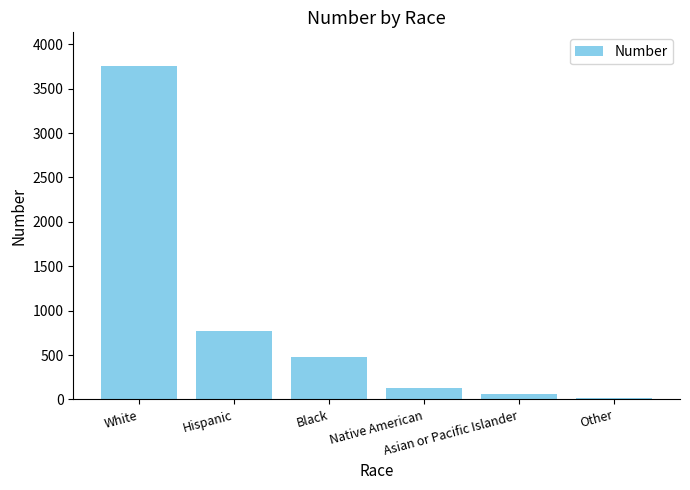

How many categories are shown in the chart?

6